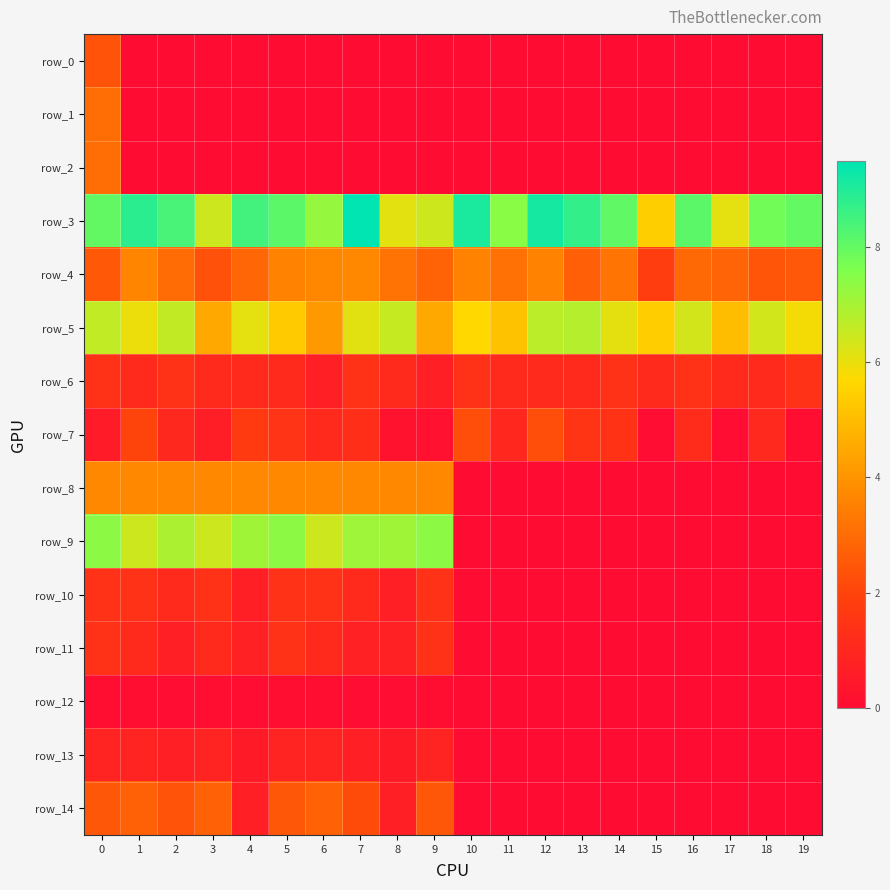

The row_14 series shows 0.0 at 16. True or false?

True